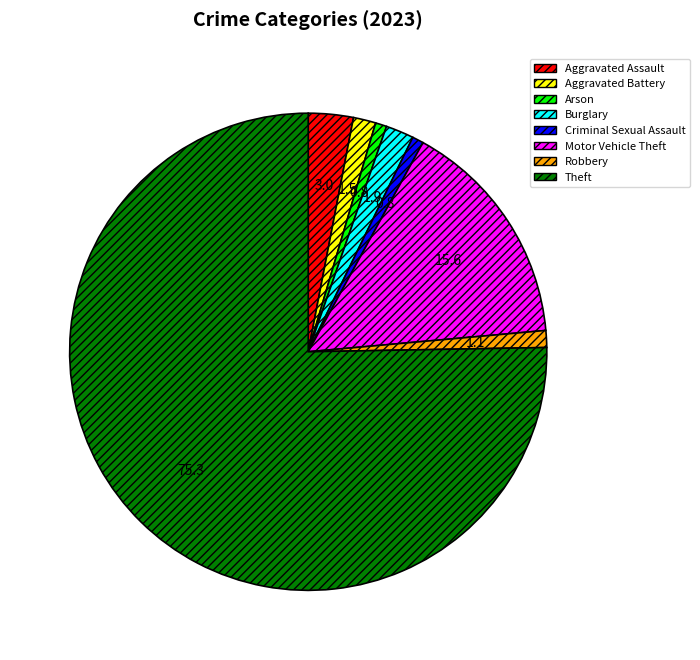

Does any single category account for the majority?

Yes